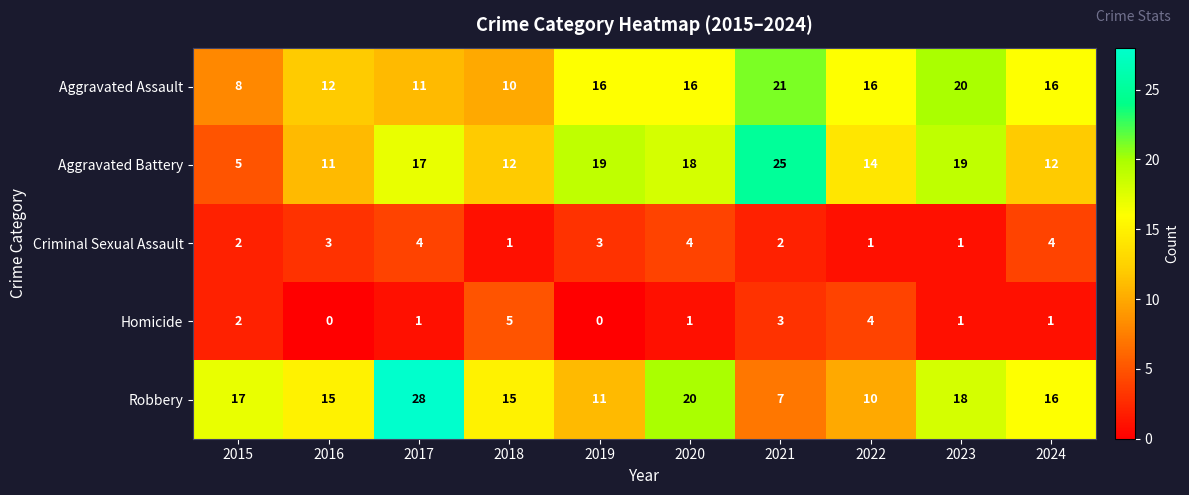

Which category has the lowest value in the Robbery series?

2021